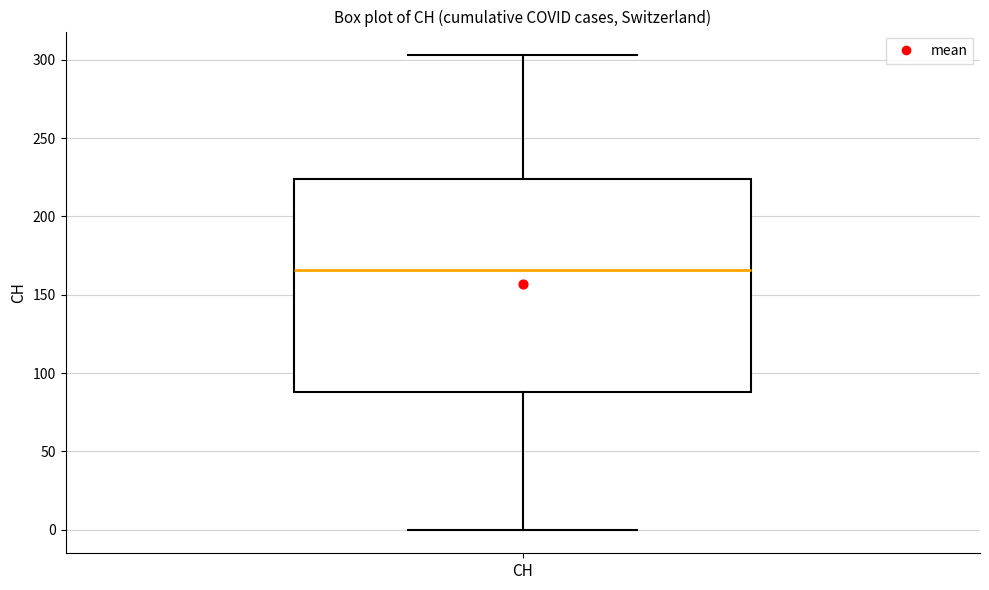

Read this box plot against the y-axis: the position of the median line, the range covered by the box, and the ends of both whiskers. The values are not printed on the chart, so give them approximately, as read against the axis.

median 165, box 90 to 225, whiskers 0 to 305